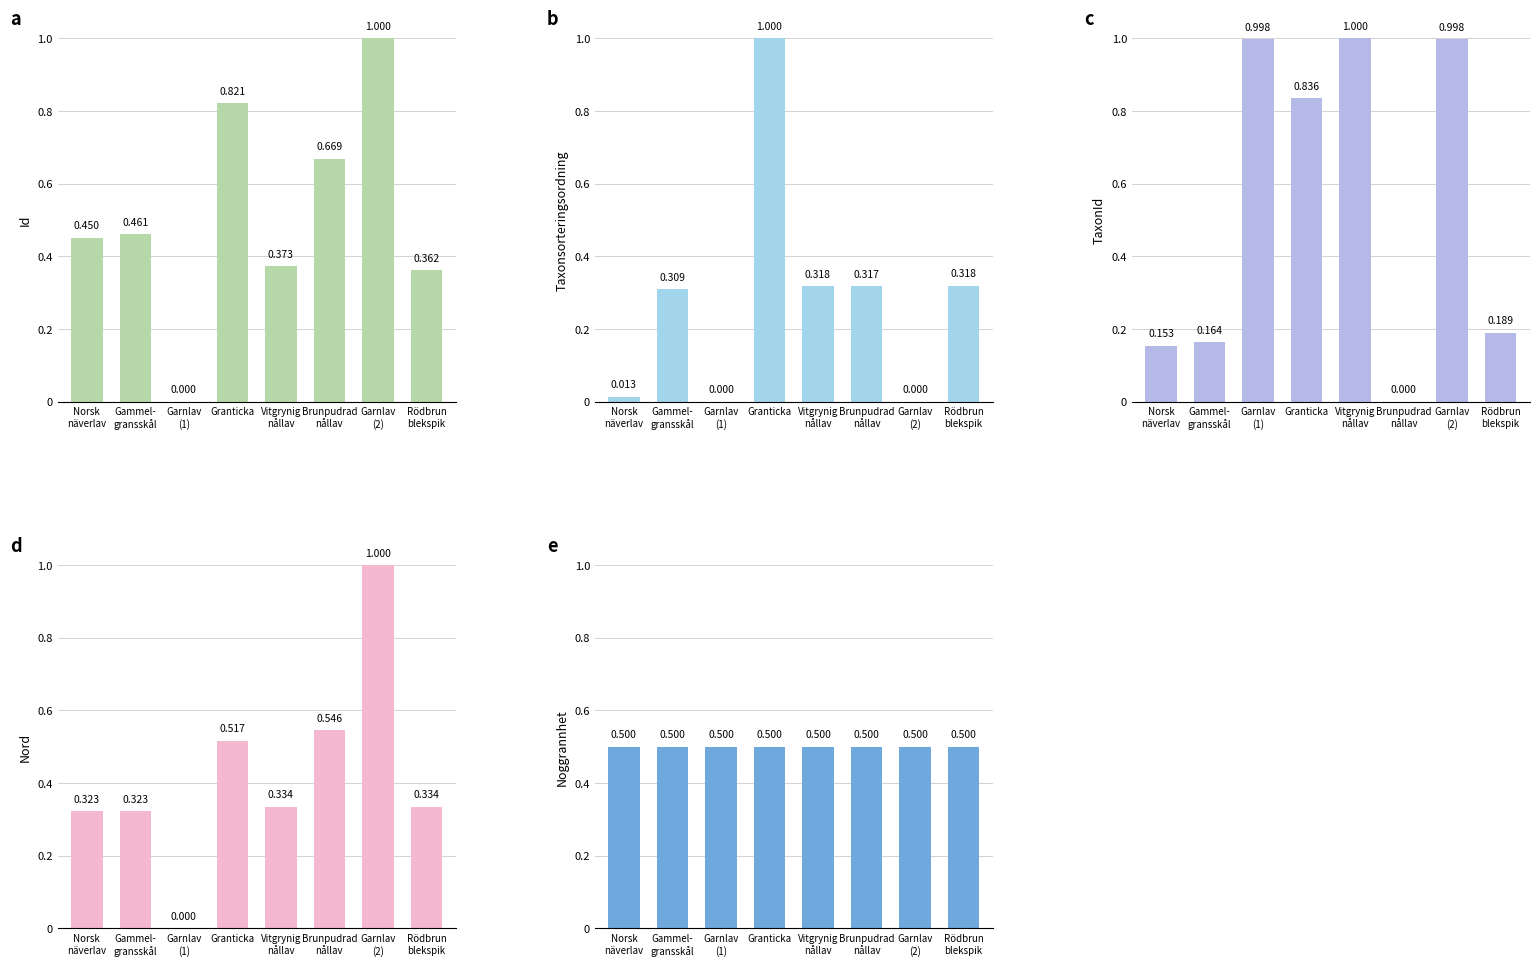

How many values in the Taxonsorteringsordning series exceed 0?

6